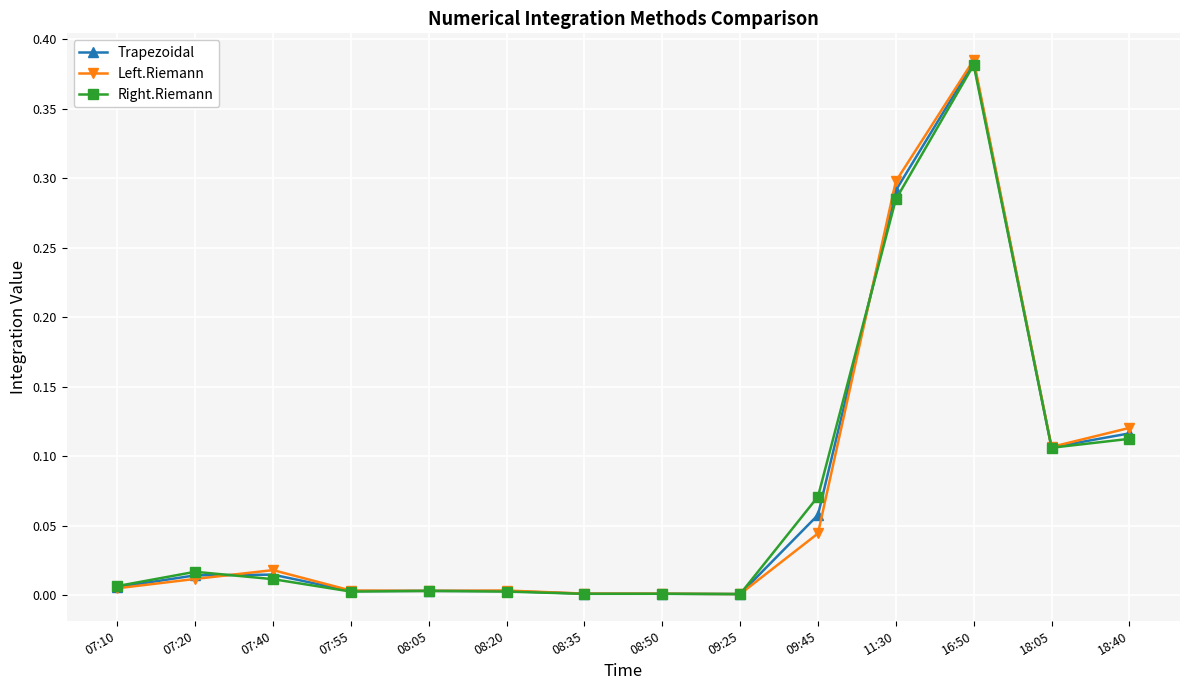

How many series are shown in this chart?

3